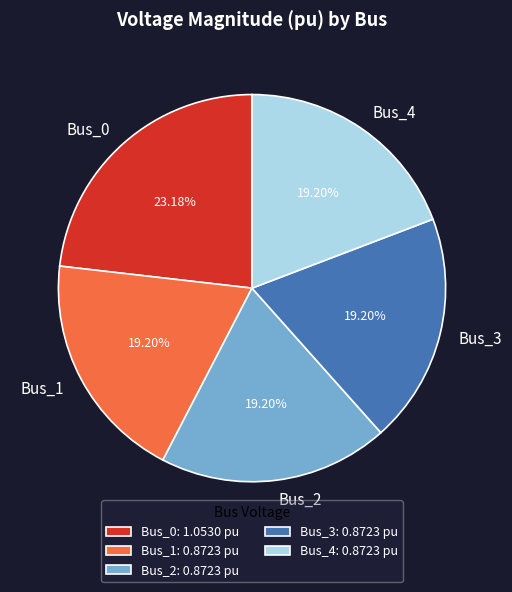

Which has a higher value, Bus_2 or Bus_0?

Bus_0